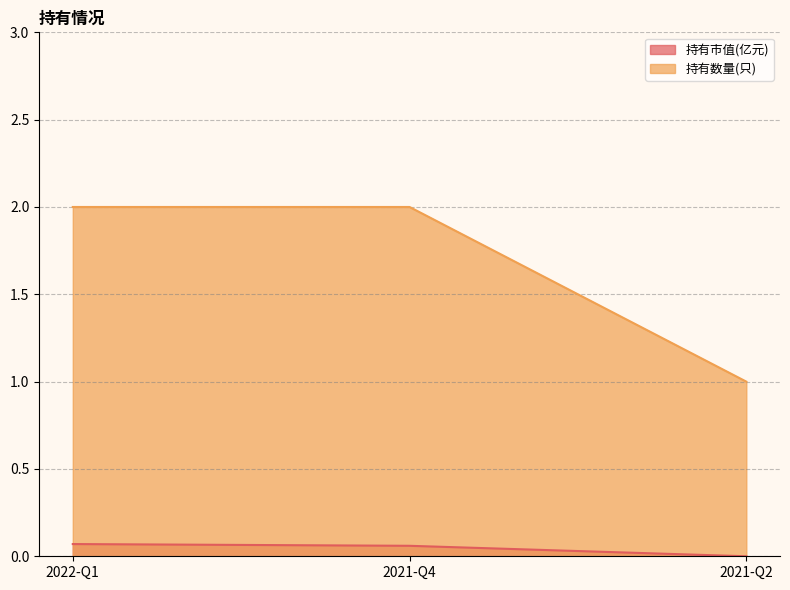

What position from the right is 2021-Q2?

1